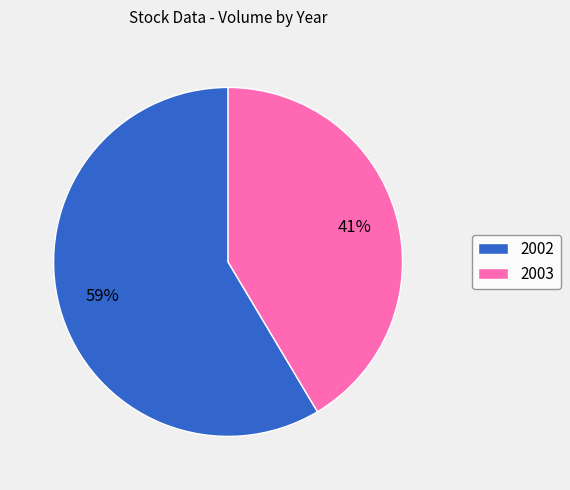

To the nearest percent, what percentage of the pie is 2002?

59%